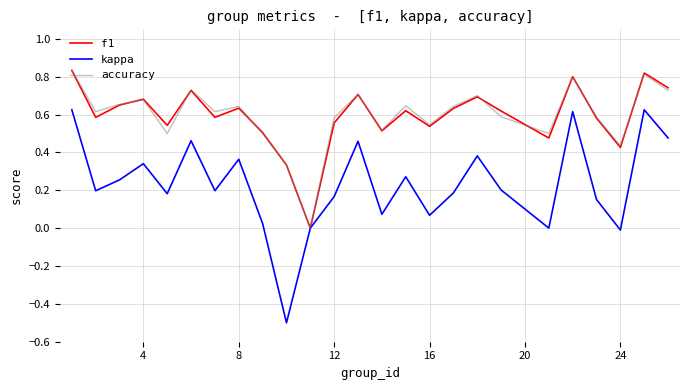

Is this an area chart (filled region under the line)?

No